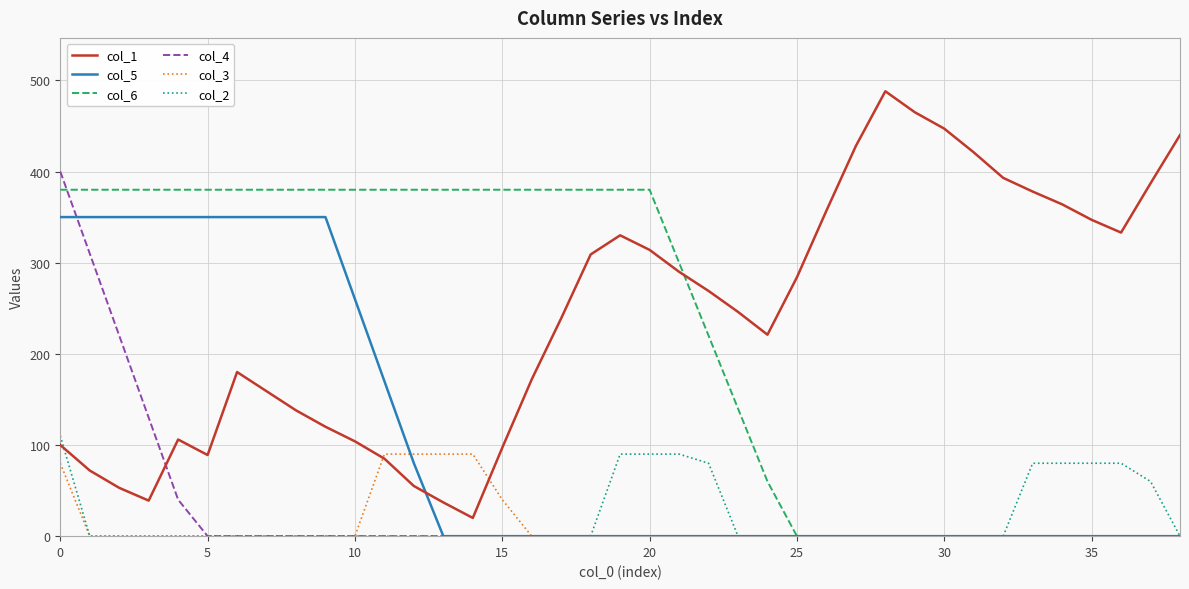

Which series ends up on top after the final intersection of col_1 and col_4?

col_1